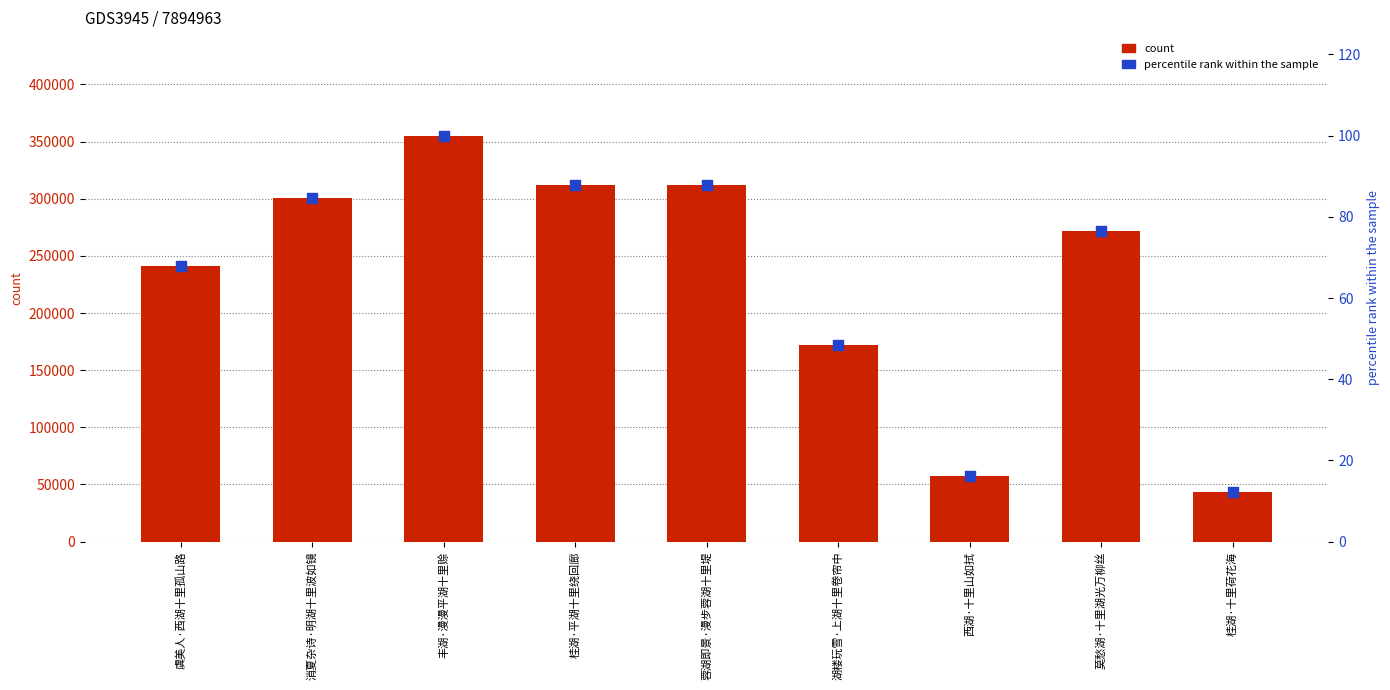

What is the total value across all series at 桂湖·十里荷花海?

43050.1